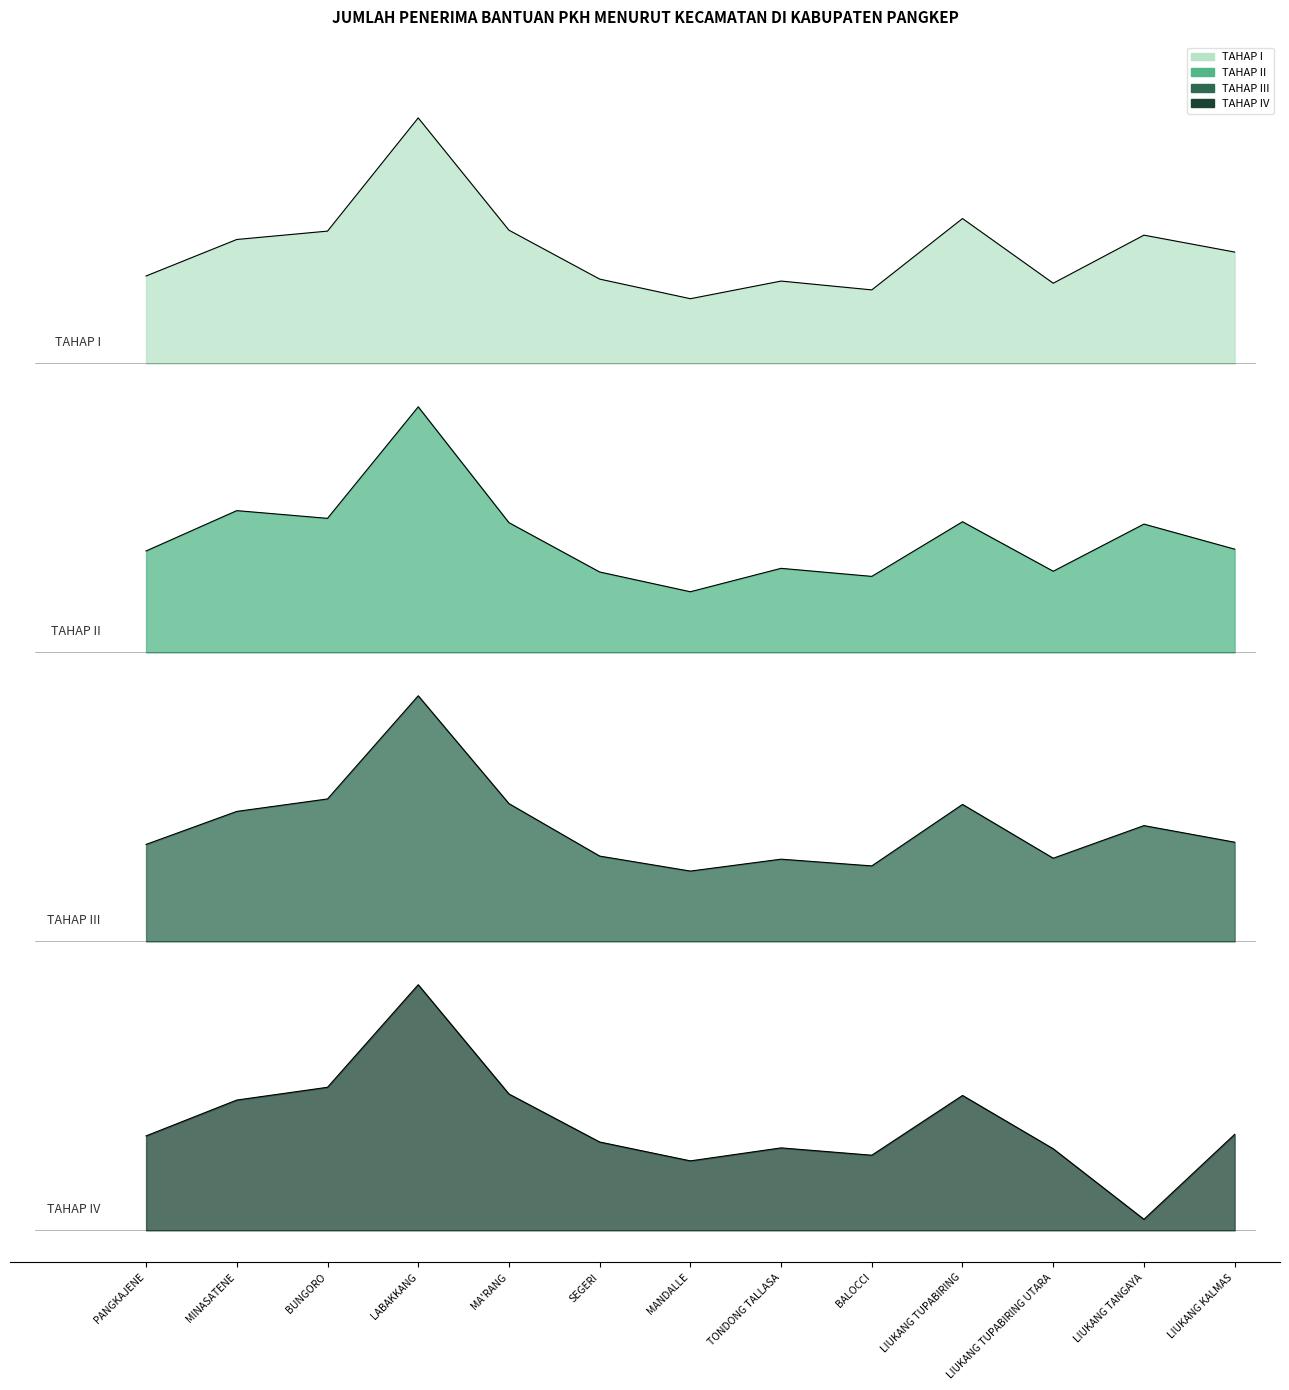

How many values in the TAHAP II series exceed 4243?

7